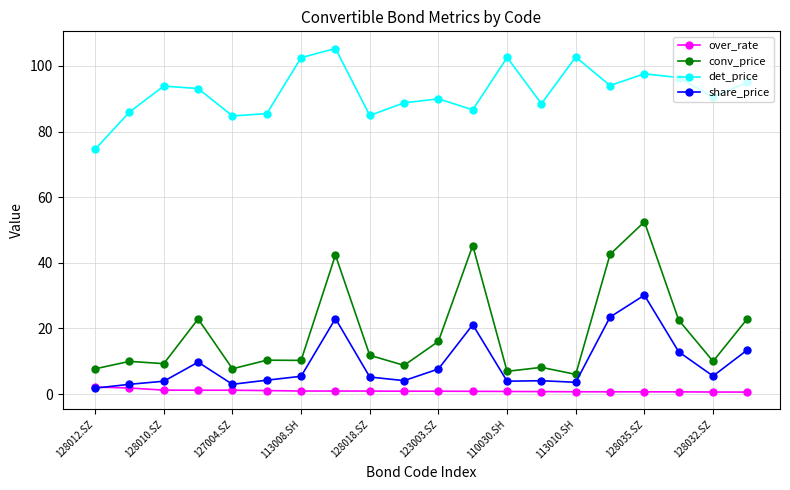

Which series has the widest spread of values?

conv_price